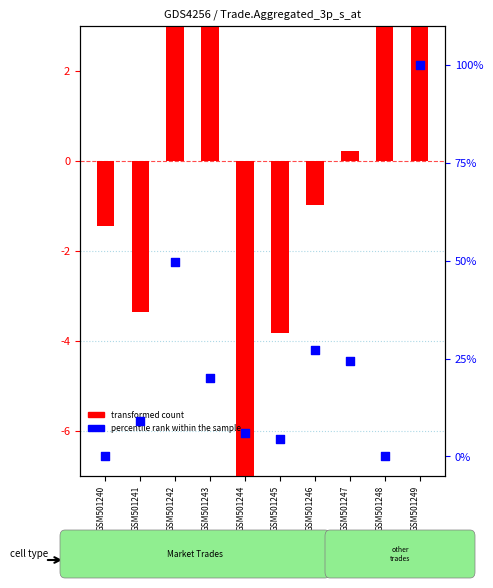

What is the total value across all series at GSM501244?

-11.2